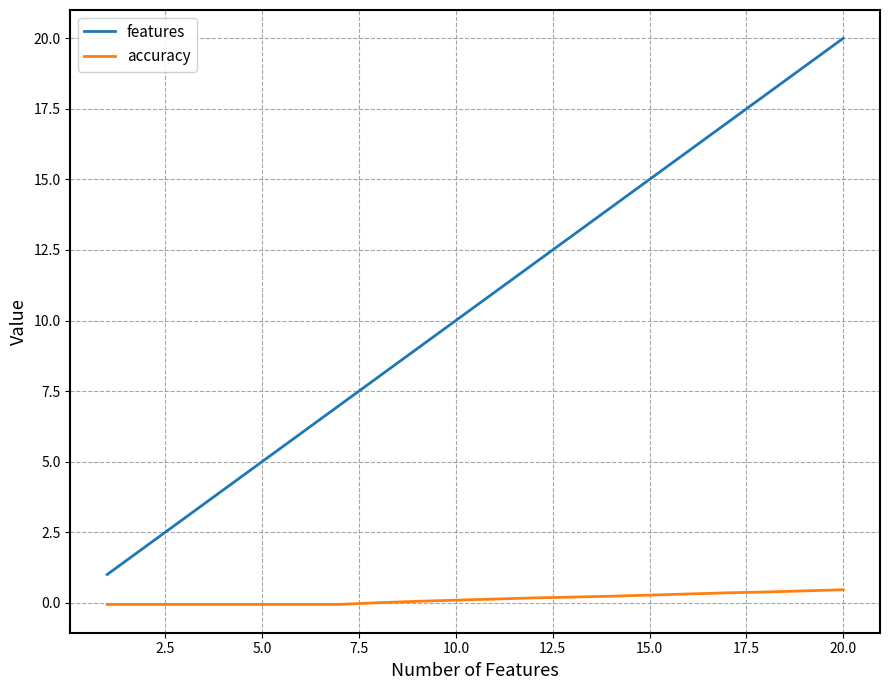

What is the difference between the maximum and minimum values in the features series?

19.0